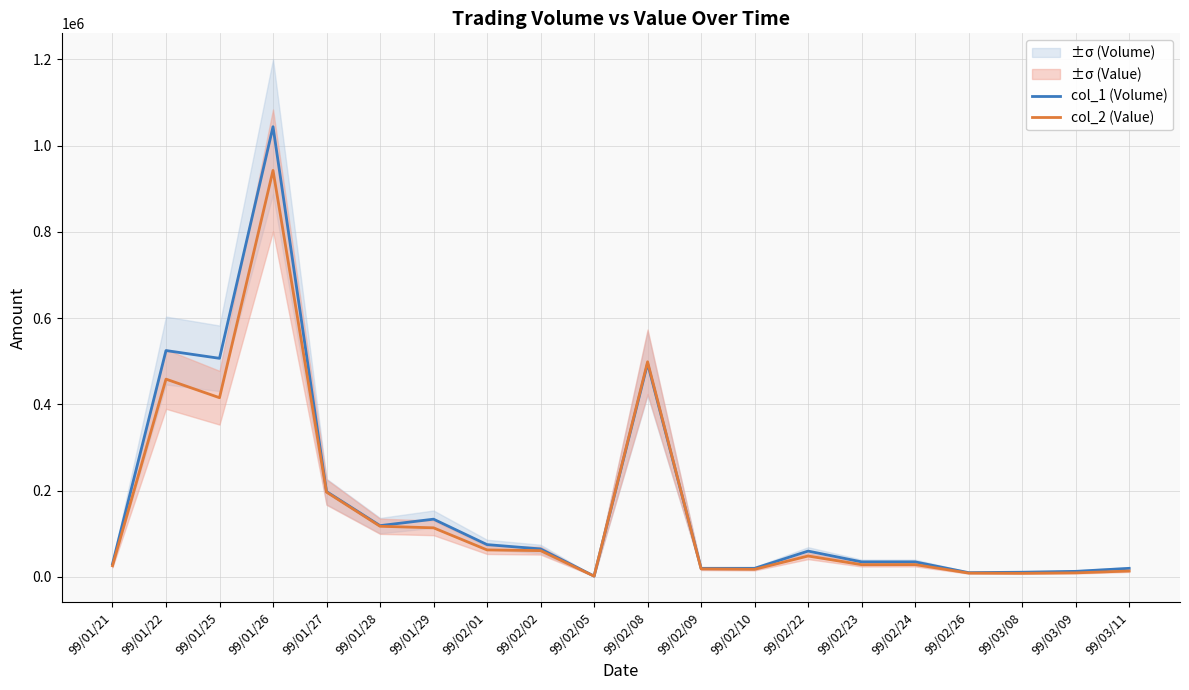

Reading left to right, extract all data points from this chart.

col_1 (Volume): 99/01/21=30000	99/01/22=525000	99/01/25=507000	99/01/26=1044000	99/01/27=198000	99/01/28=119000	99/01/29=134000	99/02/01=75000	99/02/02=65000	99/02/05=2000	99/02/08=495000	99/02/09=20000	99/02/10=20000	99/02/22=60000	99/02/23=35000	99/02/24=35000	99/02/26=10000	99/03/08=11000	99/03/09=13000	99/03/11=20000
col_2 (Value): 99/01/21=26100	99/01/22=458730	99/01/25=415640	99/01/26=942660	99/01/27=196720	99/01/28=117560	99/01/29=113930	99/02/01=62700	99/02/02=61050	99/02/05=1920	99/02/08=498960	99/02/09=18800	99/02/10=17800	99/02/22=48600	99/02/23=28500	99/02/24=28700	99/02/26=9000	99/03/08=8460	99/03/09=9520	99/03/11=13800